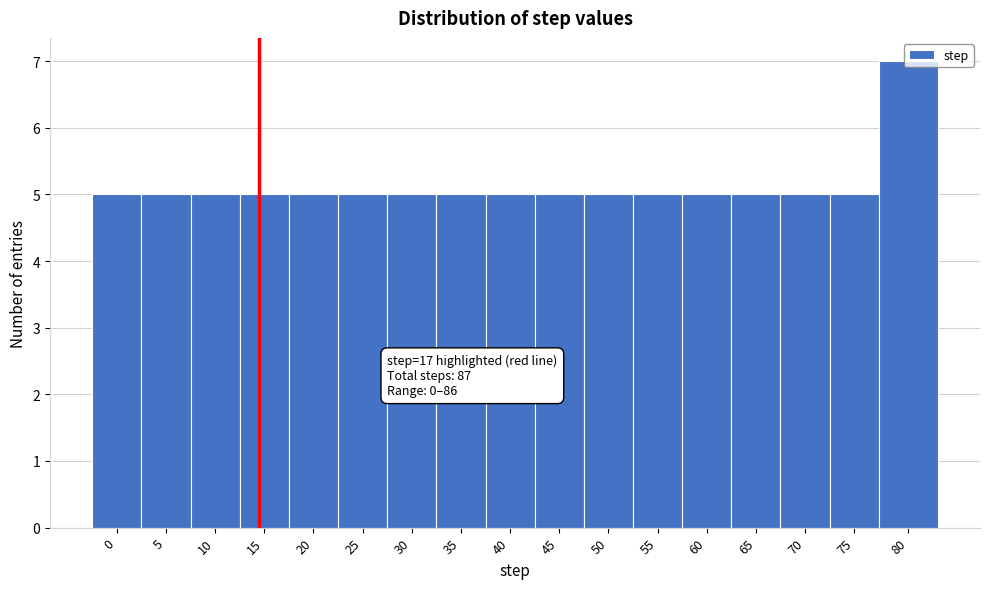

What is the value of the 8th bar from the left?

5